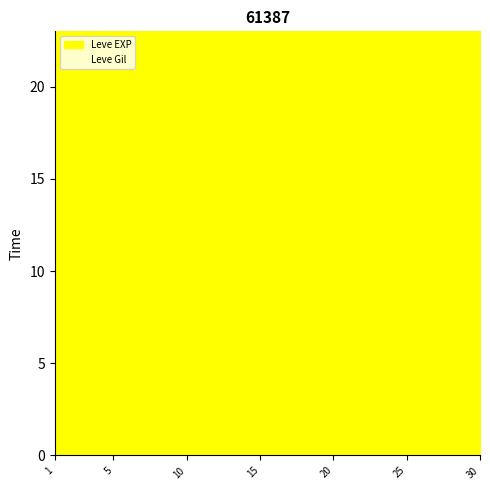

Reading right to left, list all the values displayed in this chart.

Leve EXP: 30=36	30=34	30=99	30=67	25=24	25=36	25=41	25=24	25=36	25=47	20=28	20=12	20=28	20=28	20=16	20=28	15=24	15=20	15=21	15=24	15=21	15=24	10=6	10=6	10=13	10=9	10=9	10=3	5=5	5=6	5=6	5=8	5=6	5=6	1=1	1=2	1=1	1=1	1=2	1=1
Leve Gil: 30=240	30=430	30=220	30=730	25=980	25=390	25=630	25=980	25=390	25=200	20=10	20=960	20=10	20=10	20=800	20=10	15=790	15=790	15=850	15=790	15=850	15=790	10=880	10=880	10=90	10=990	10=990	10=780	5=730	5=840	5=840	5=460	5=30	5=30	1=690	1=740	1=160	1=690	1=220	1=690